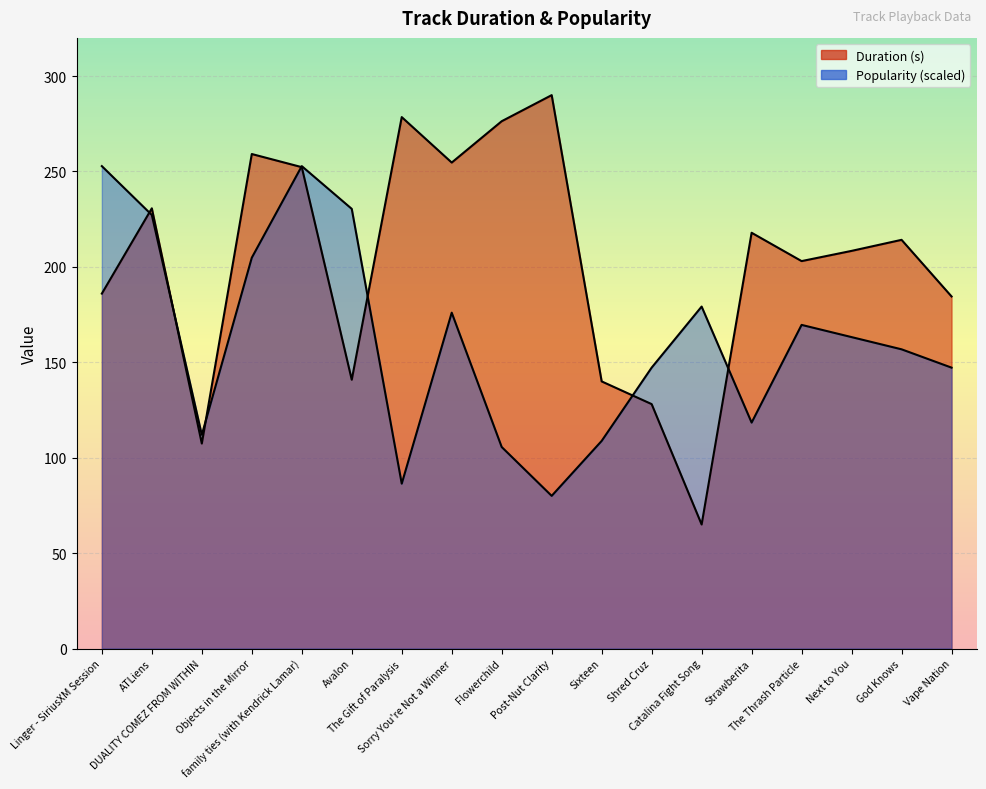

What is the value of the Duration (s) point at the 5th from the left?

252.3